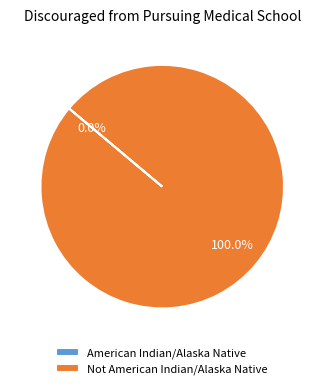

Between Not American Indian/Alaska Native and American Indian/Alaska Native, which is larger?

Not American Indian/Alaska Native